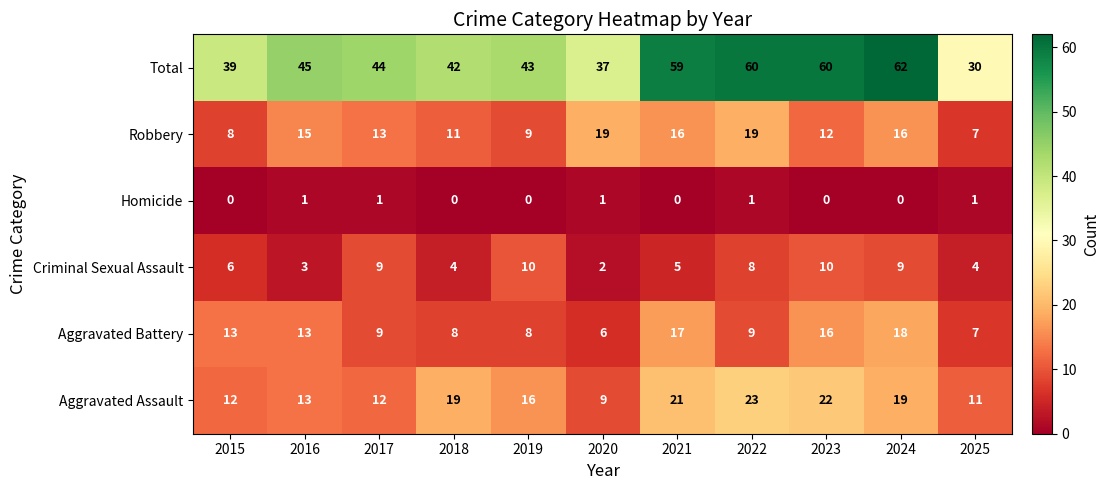

Which series changed the most between 2018 and 2023?

Total